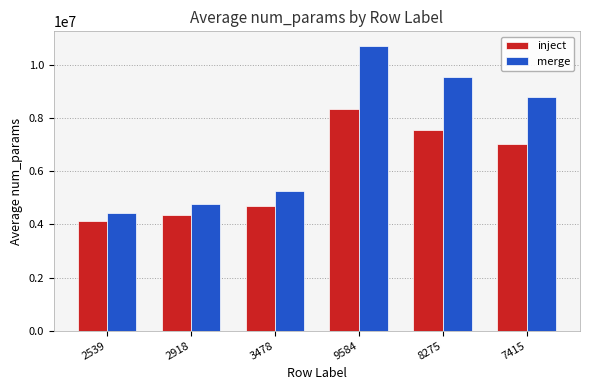

Reading left to right, transcribe all the data shown in this chart.

inject: 2539=4120256.3	2918=4347024.7	3478=4682091.3	9584=8335514.7	8275=7552296.3	7415=7037729.7
merge: 2539=4419819.0	2918=4759782.0	3478=5262102.0	9584=10739184.0	8275=9565011.0	7415=8793591.0